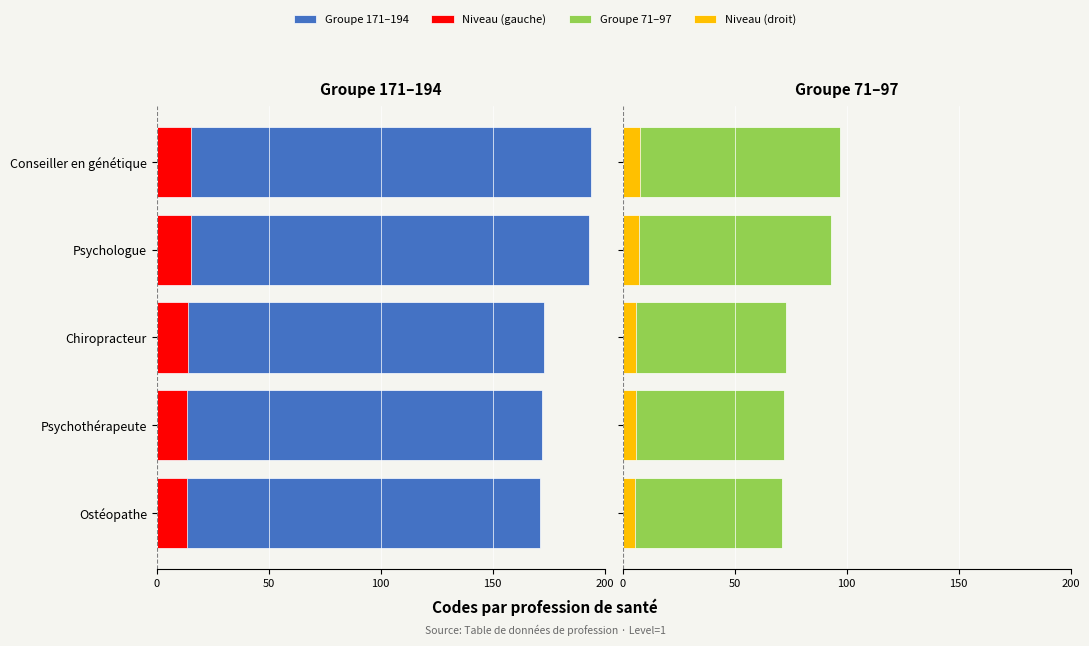

What is the value of the Niveau (droit) bar at the 1st from the left?

5.7